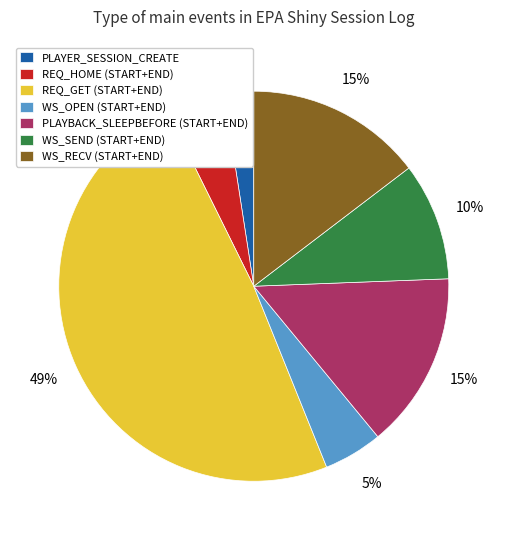

Is WS_SEND (START+END) the majority of the pie?

No